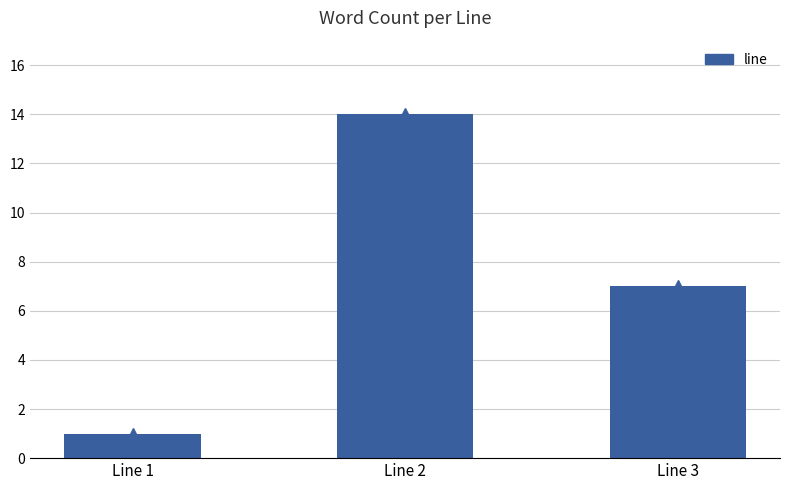

The chart shows a value of 14 at Line 2. True or false?

True